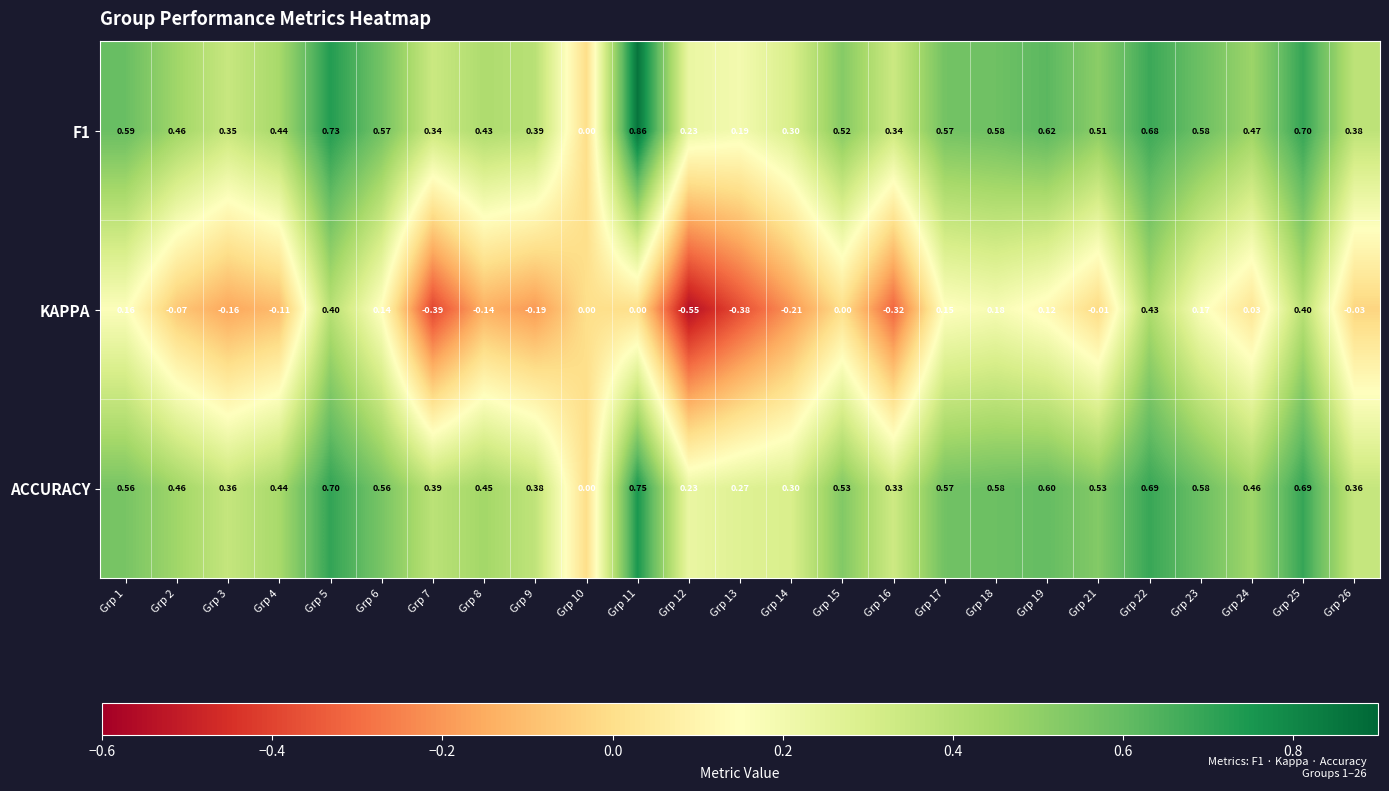

Is the value of F1 at Grp 3 greater than the value of KAPPA at Grp 3?

Yes